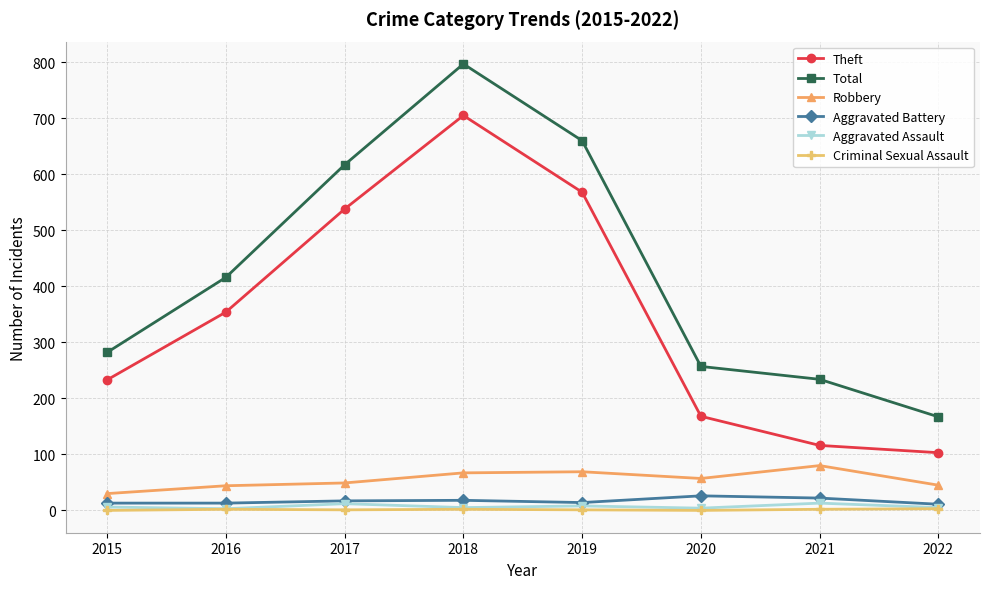

True or false: Robbery and Aggravated Battery intersect in this chart.

False